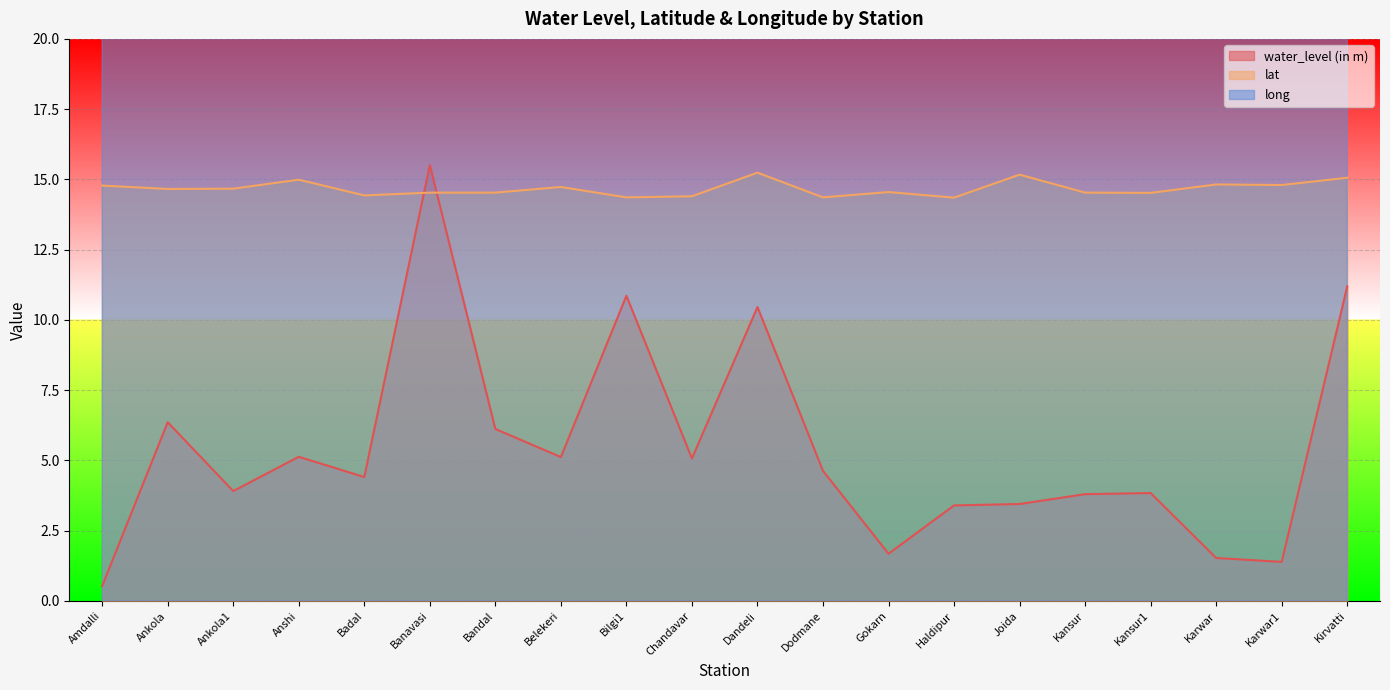

Which series has the widest spread of values?

water_level (in m)